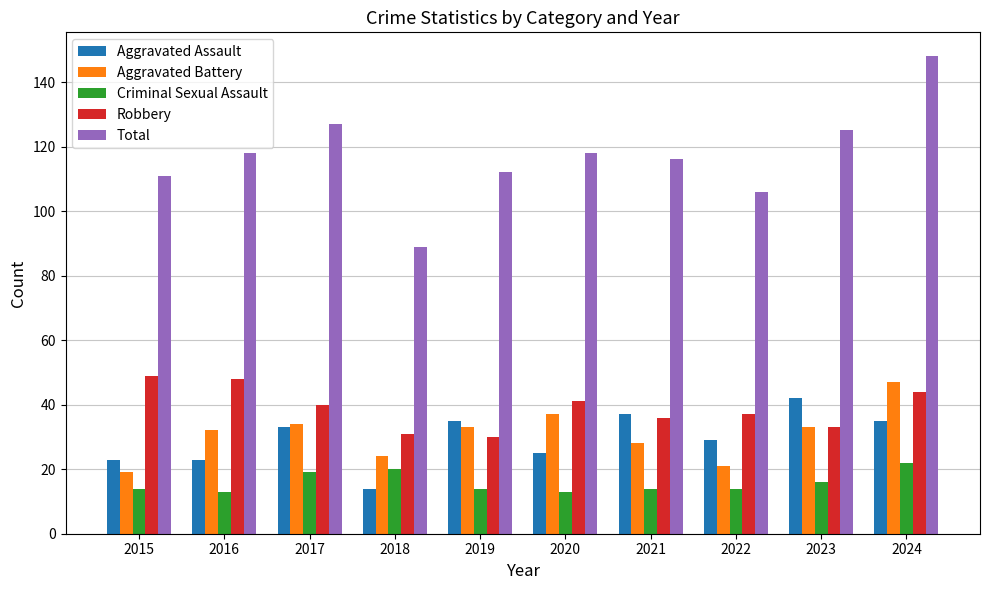

Are the bars horizontal?

No